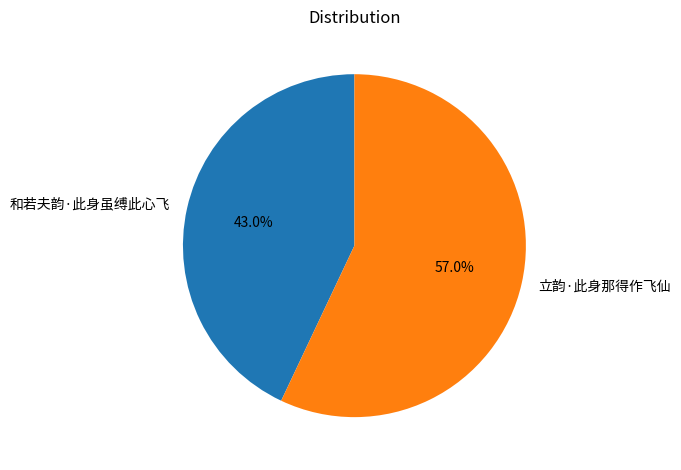

Rank the categories by value from lowest to highest.

和若夫韵·此身虽缚此心飞, 立韵·此身那得作飞仙